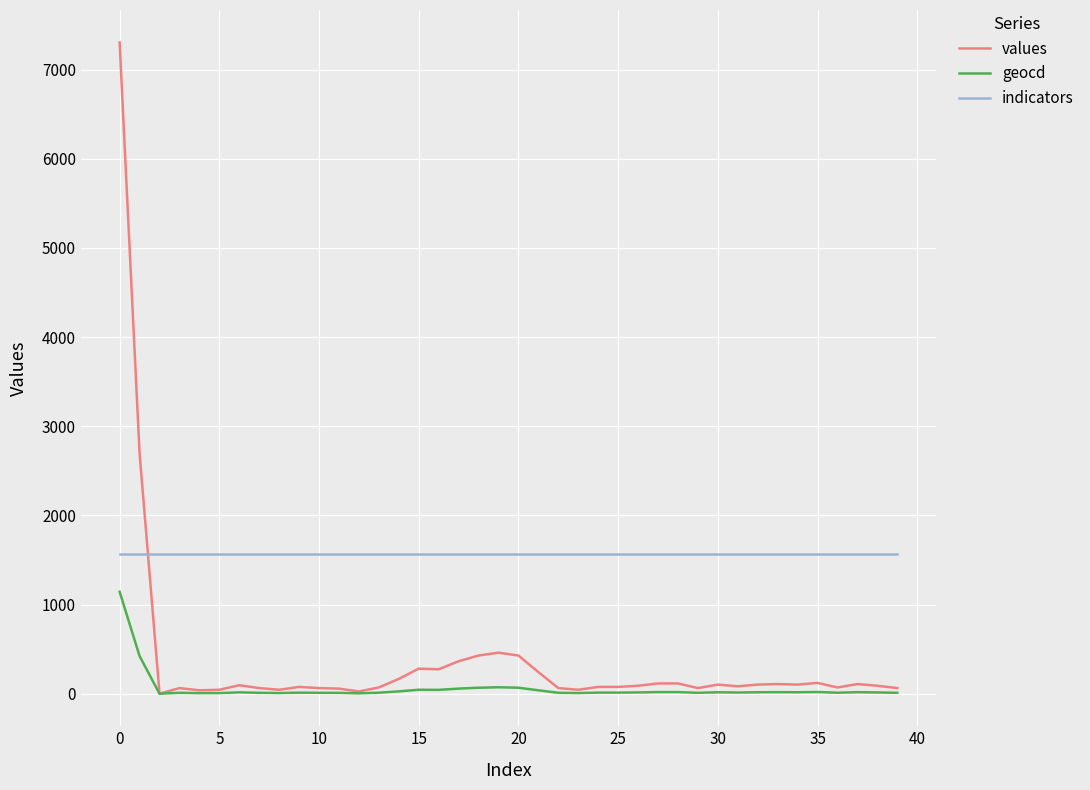

Which series has the widest spread of values?

values